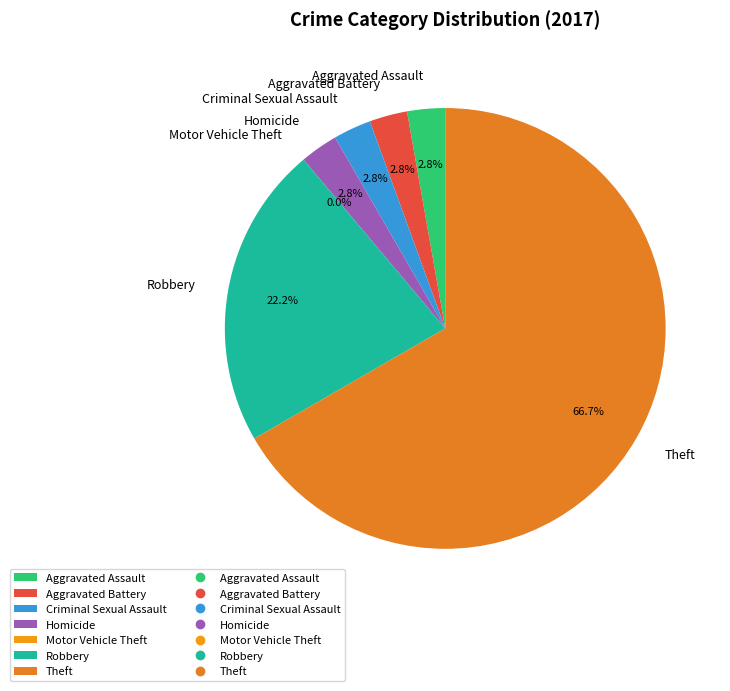

To the nearest percent, what is the combined percentage of Robbery and Motor Vehicle Theft?

22%